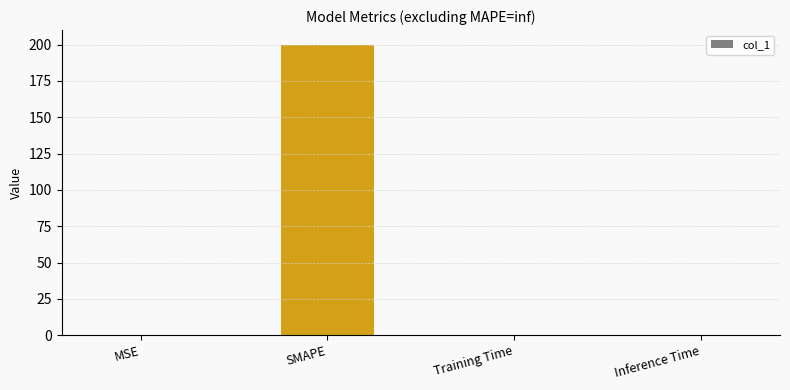

How many series are shown in this chart?

1